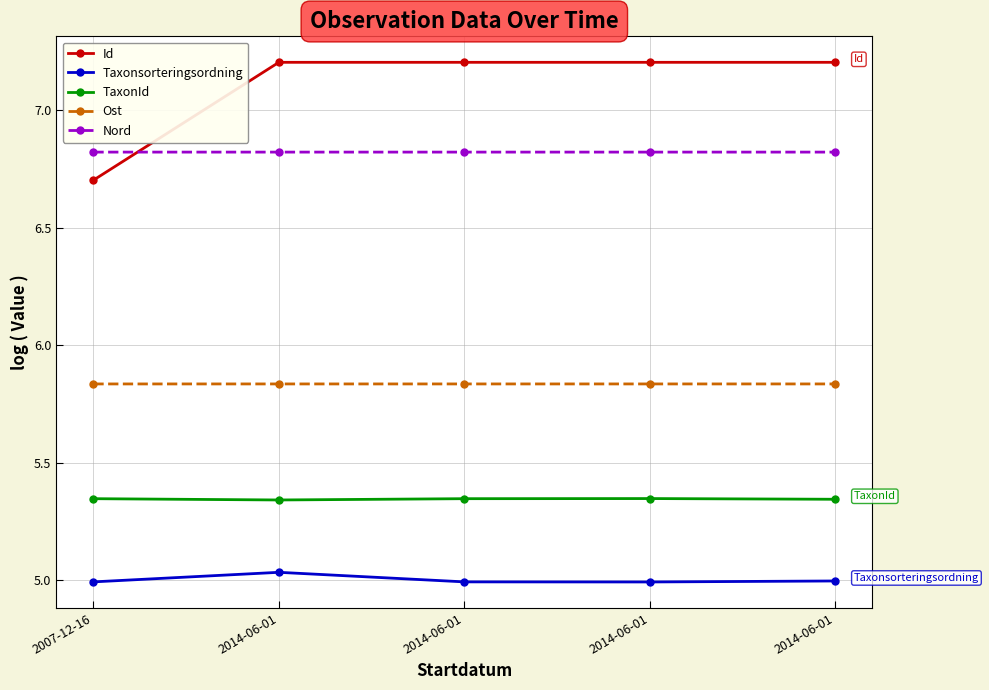

How many values in the Id series are below 7?

1